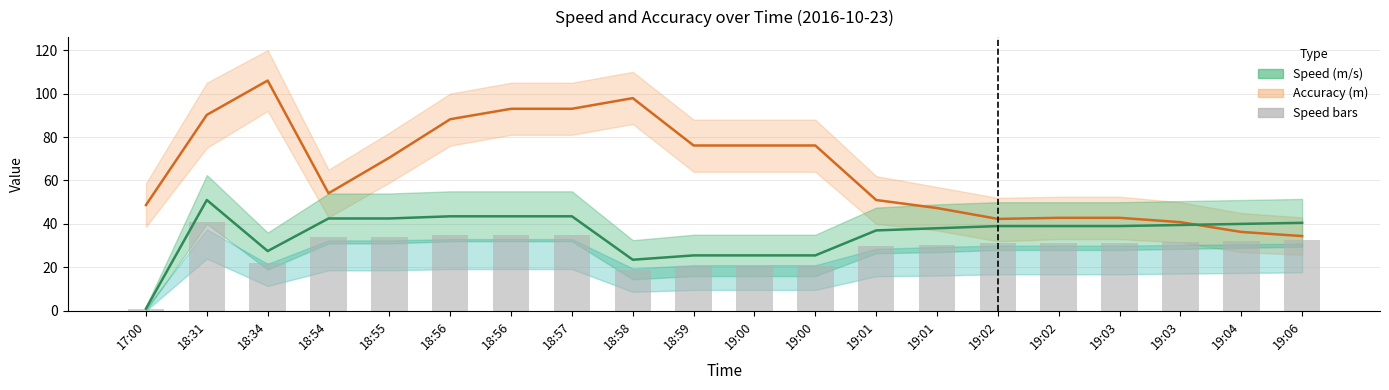

What are all the series names shown in the legend?

Accuracy (m), Speed (m/s), Speed bars